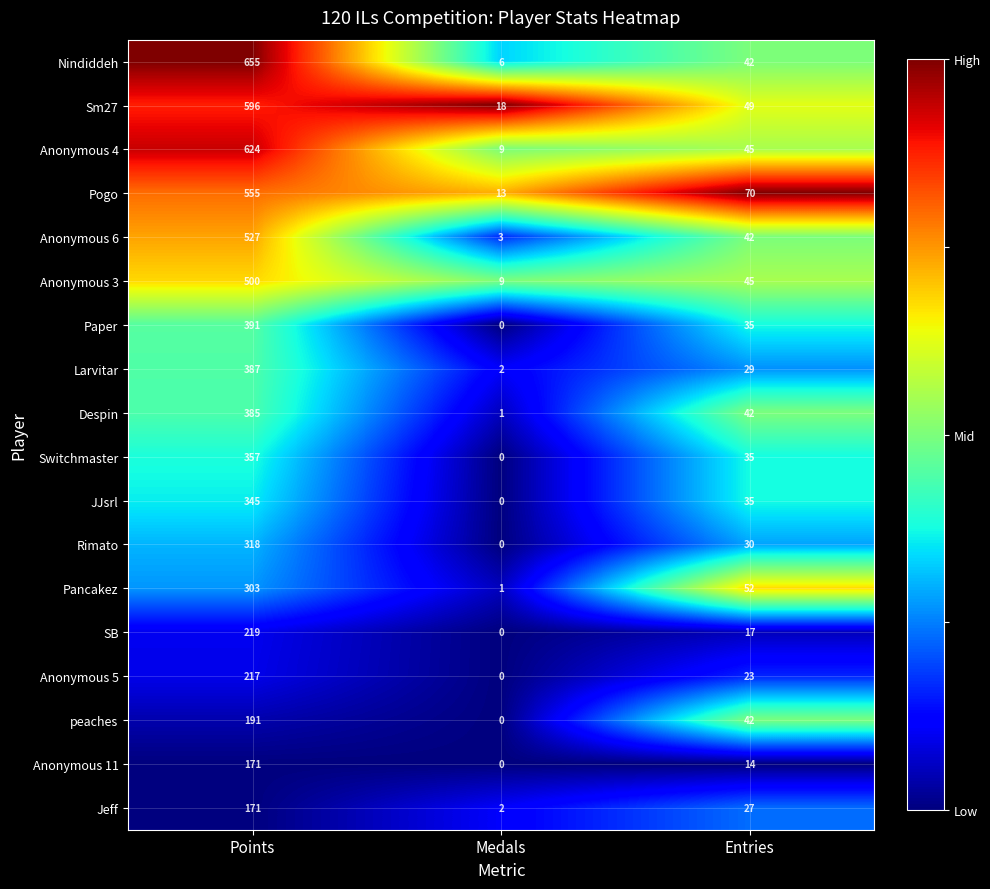

The Larvitar series shows 2 at Medals. True or false?

True